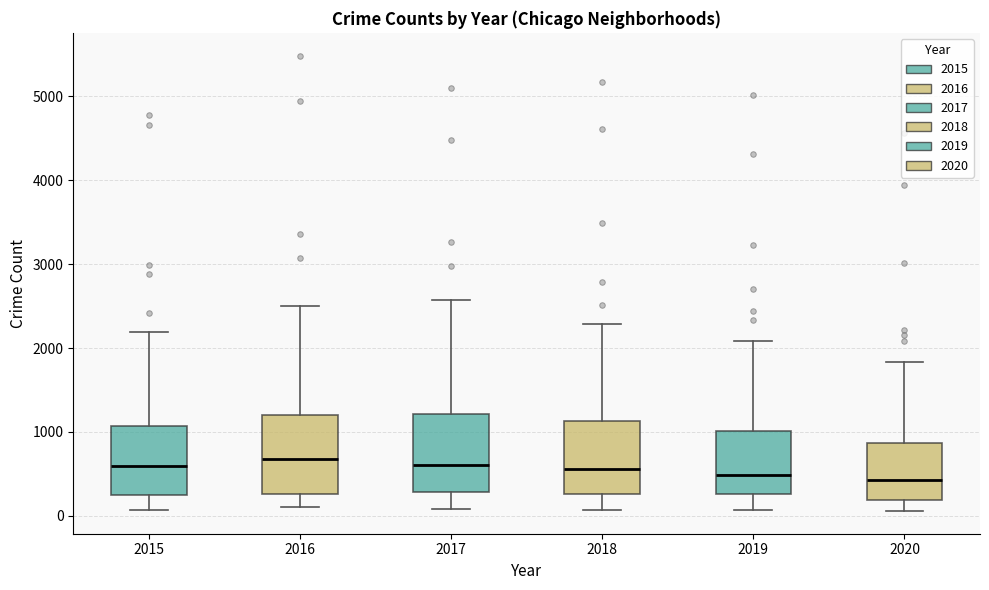

Where does the upper whisker of the box at x = 2019 end on the y-axis? The values are not printed on the chart, so give them approximately, as read against the axis.

2100